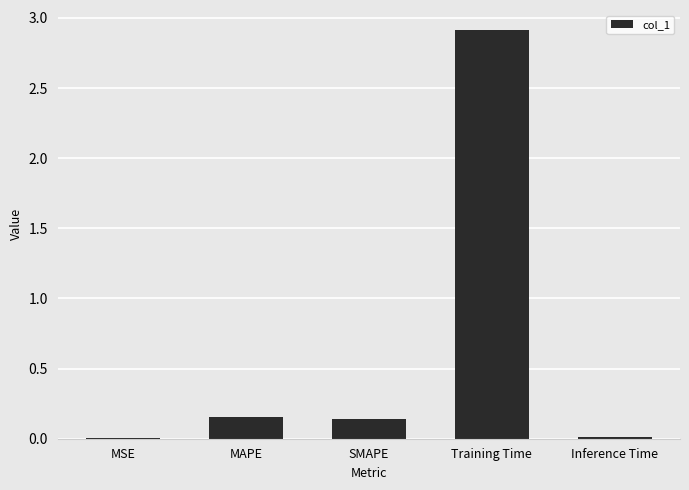

At which category does the chart reach its peak across all series?

Training Time